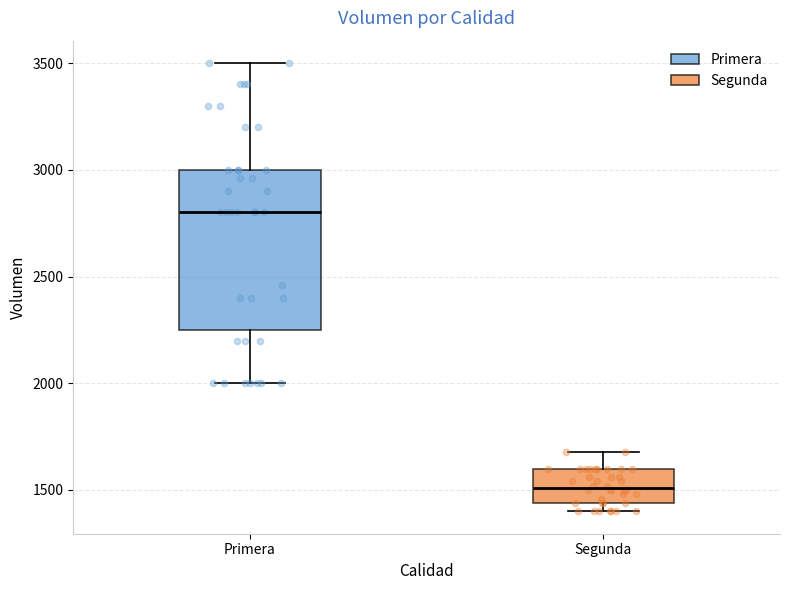

Reading left to right, transcribe this box plot: for each box, give where its median line is, the range the box spans, and where its two whiskers end, as read against the y-axis. The values are not printed on the chart, so give them approximately, as read against the axis.

Primera: median 2800, box 2250 to 3000, whiskers 2000 to 3500
Segunda: median 1500, box 1450 to 1600, whiskers 1400 to 1700